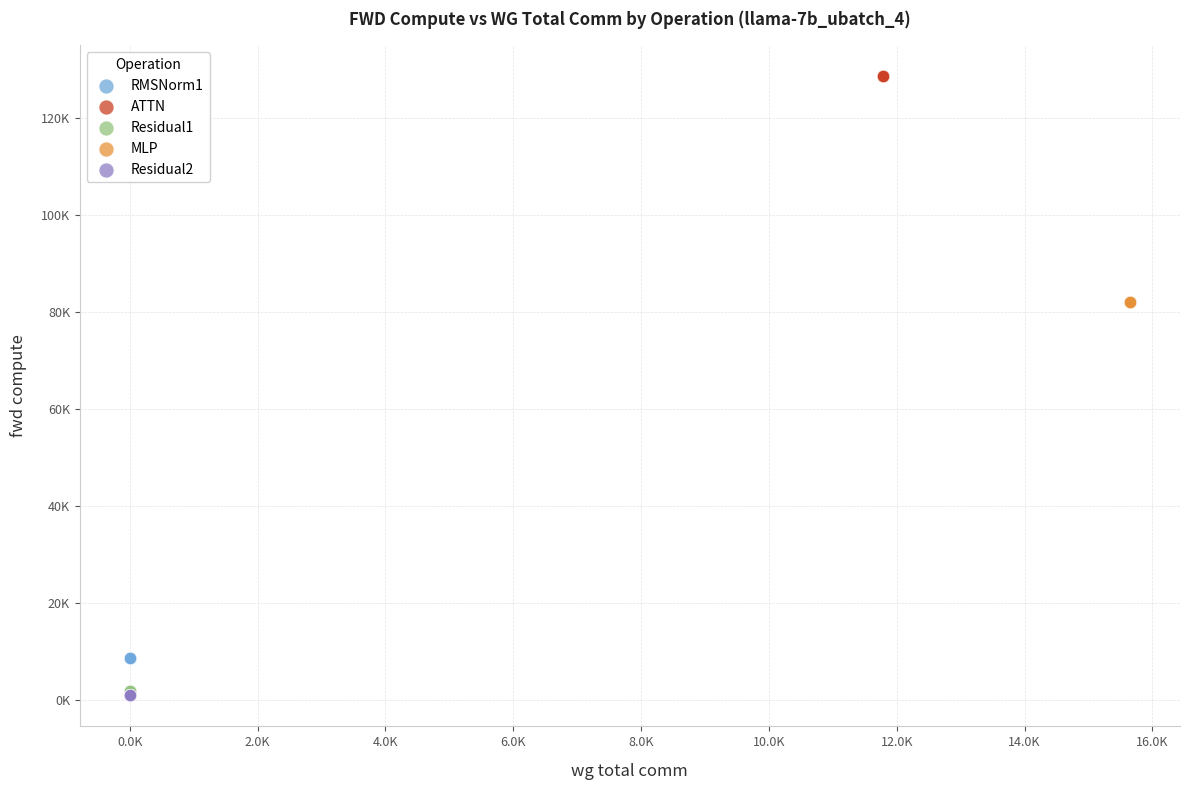

What are all the series names shown in the legend?

RMSNorm1, ATTN, Residual1, MLP, Residual2